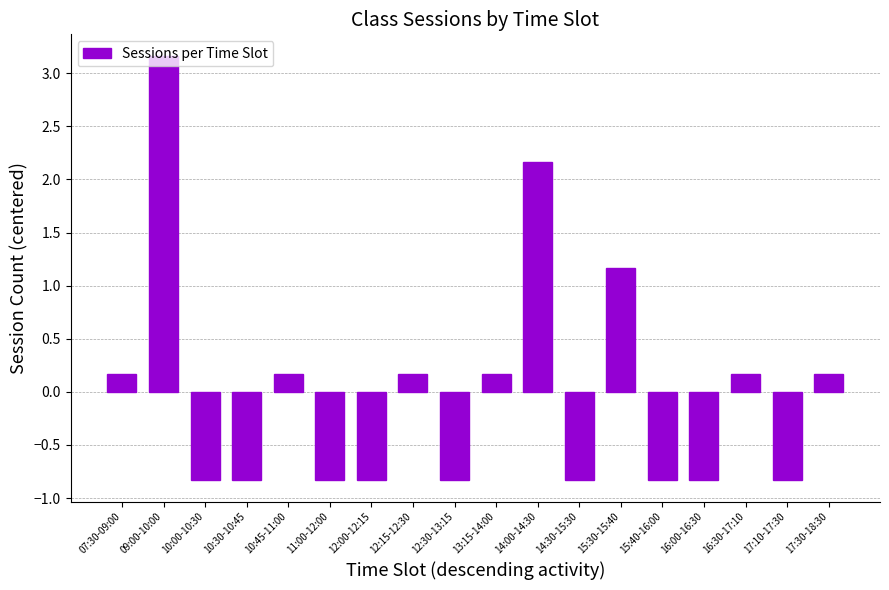

Which label corresponds to the largest value in the chart?

09:00-10:00